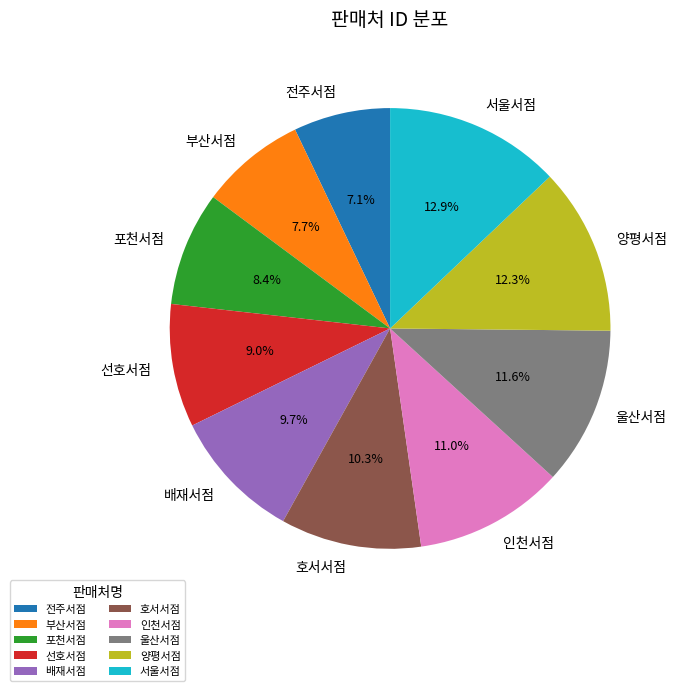

Does any single category account for the majority?

No